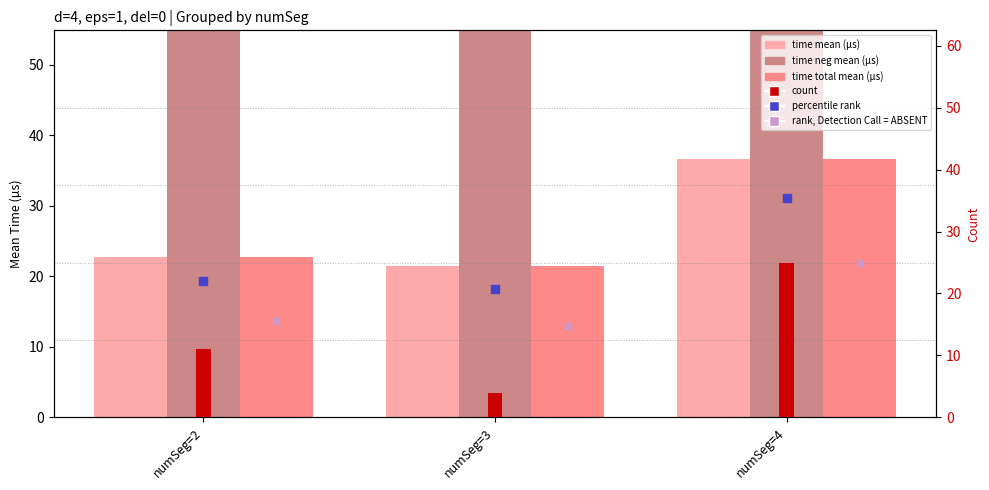

Which series contains the lowest Y value?

count